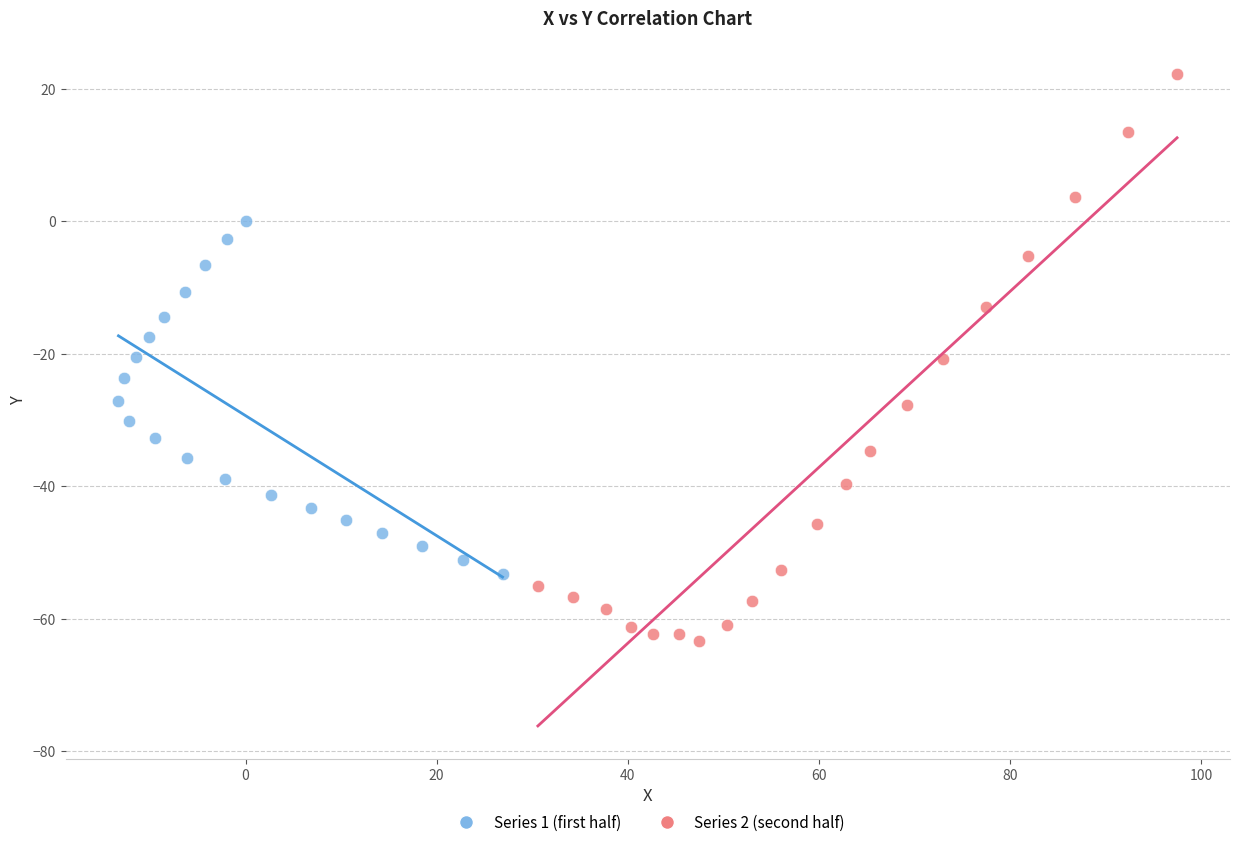

Which series reaches the maximum Y coordinate?

Series 2 (second half)